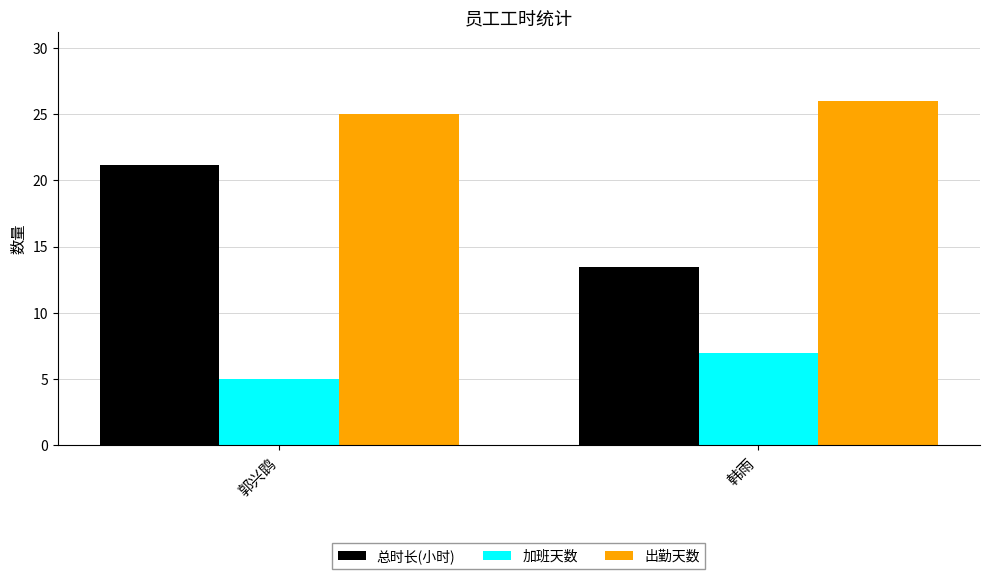

How many bars are there in each group?

3